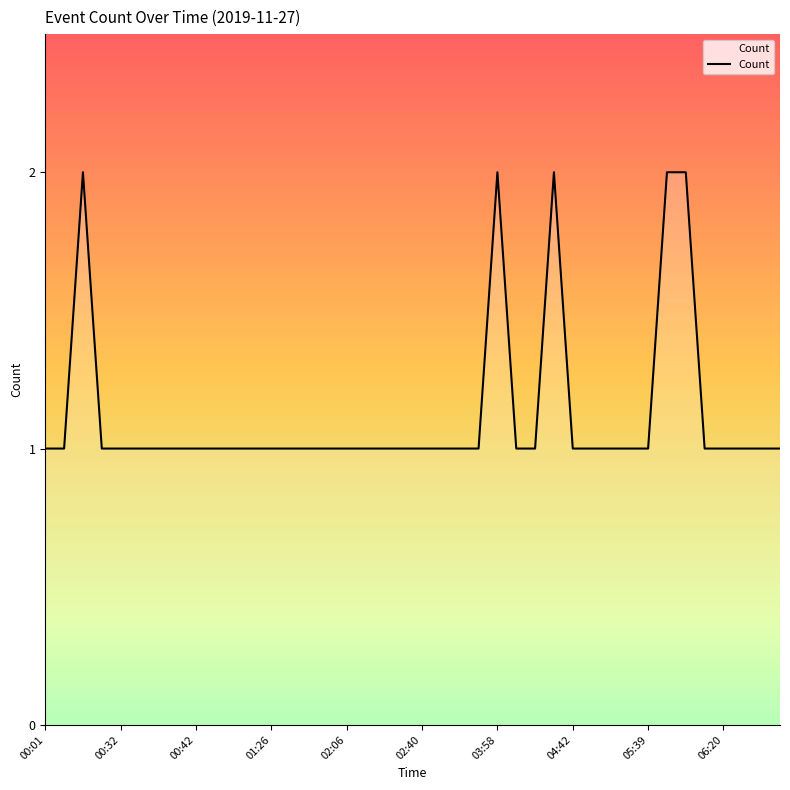

What is the minimum value shown in the chart?

1